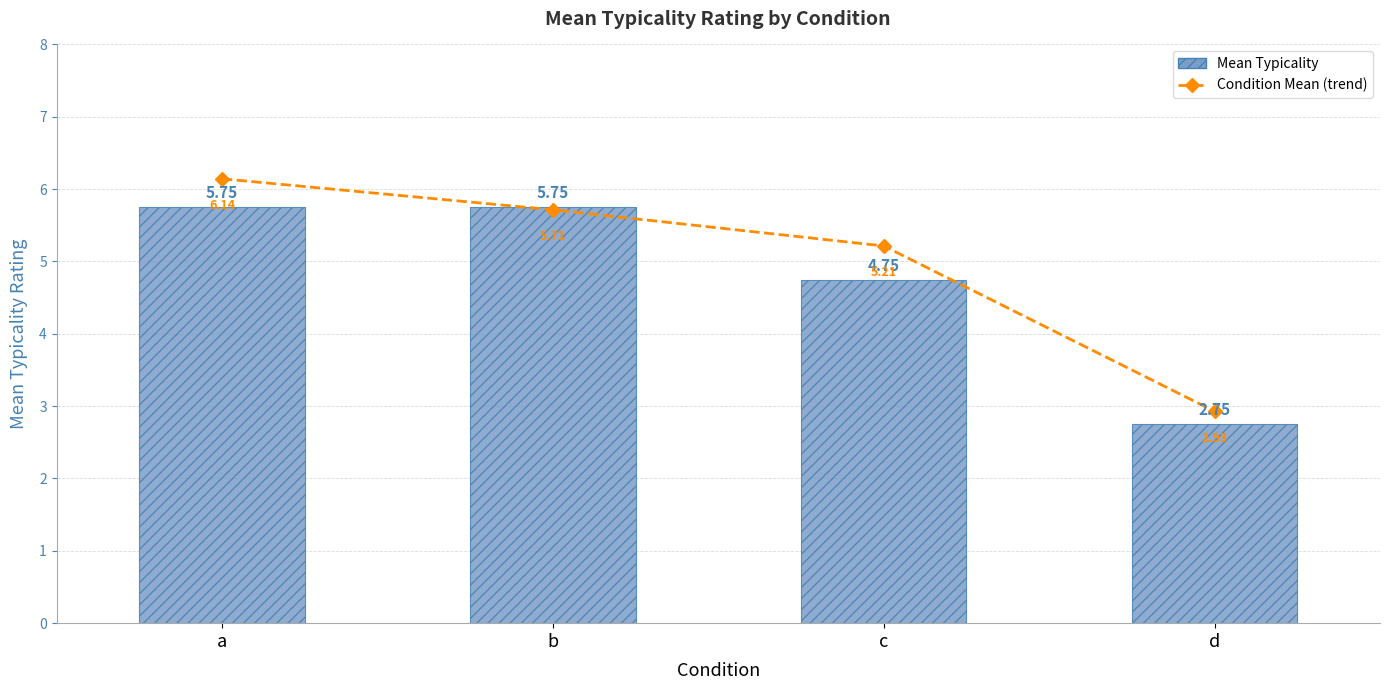

How many groups of bars are there?

4